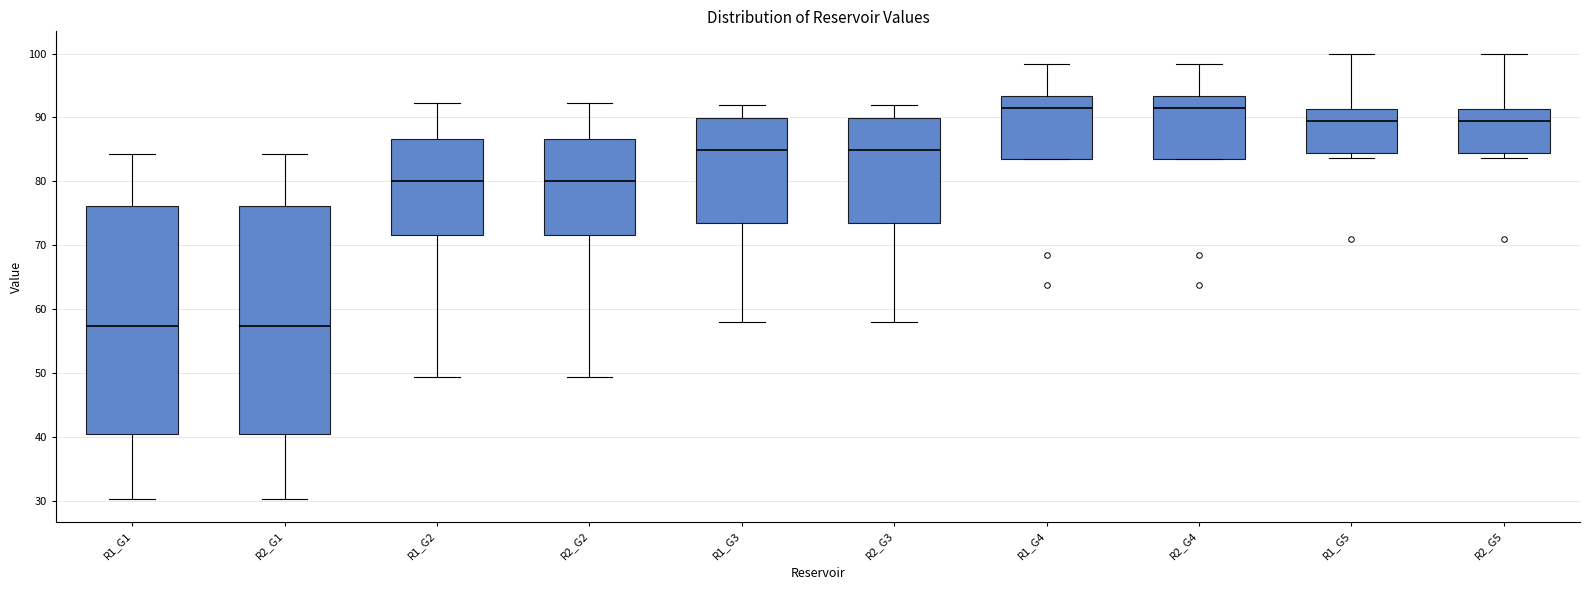

Reading left to right, read every box against the y-axis: the position of its median line, the range the box covers, and the ends of its whiskers. The values are not printed on the chart, so give them approximately, as read against the axis.

R1_G1: median 57, box 41 to 76, whiskers 30 to 84
R2_G1: median 57, box 41 to 76, whiskers 30 to 84
R1_G2: median 80, box 72 to 87, whiskers 49 to 92
R2_G2: median 80, box 72 to 87, whiskers 49 to 92
R1_G3: median 85, box 74 to 90, whiskers 58 to 92
R2_G3: median 85, box 74 to 90, whiskers 58 to 92
R1_G4: median 91, box 84 to 93, whiskers 84 to 98
R2_G4: median 91, box 84 to 93, whiskers 84 to 98
R1_G5: median 89, box 84 to 91, whiskers 84 (just below the box's lower edge) to 100
R2_G5: median 89, box 84 to 91, whiskers 84 (just below the box's lower edge) to 100